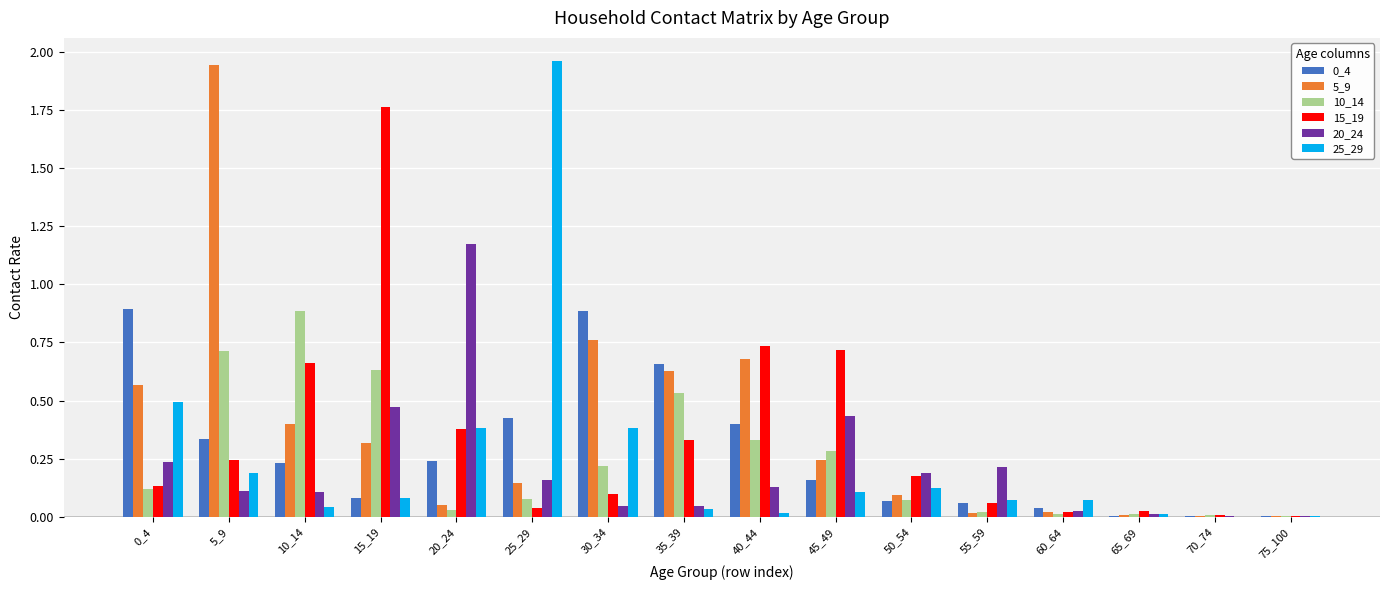

Is the value of 5_9 at 30_34 greater than the value of 15_19 at 5_9?

Yes